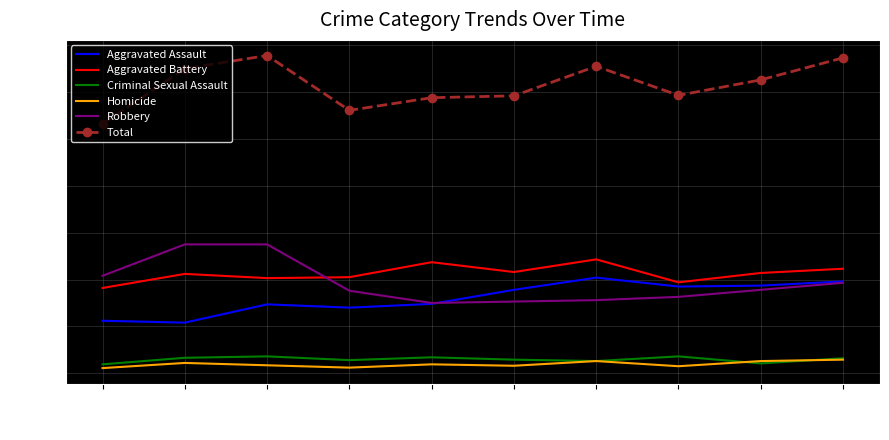

True or false: Aggravated Assault and Total cross at least once.

False